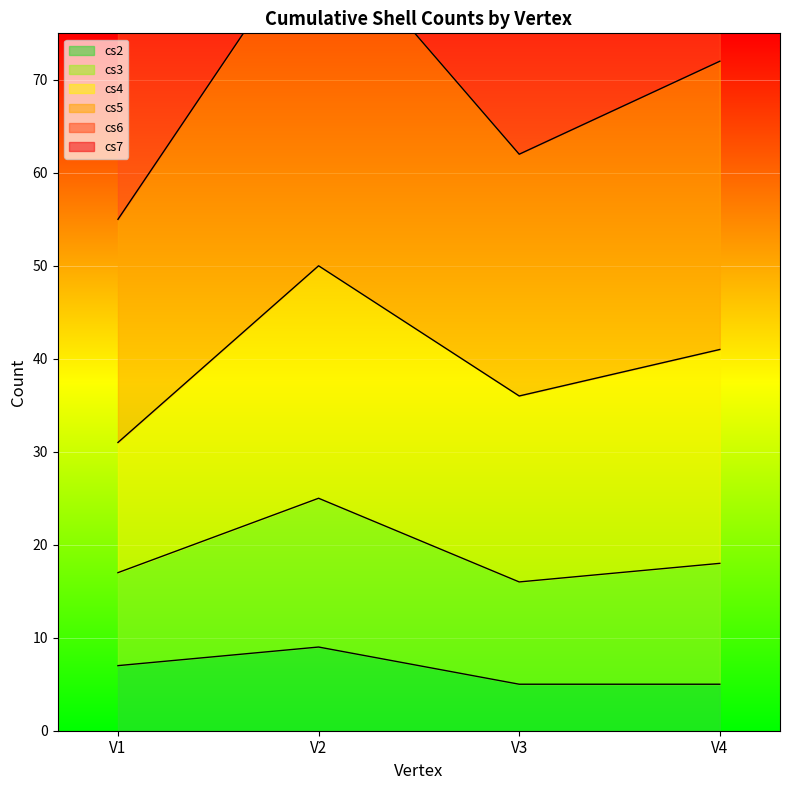

At how many categories does at least one series exceed 138?

4